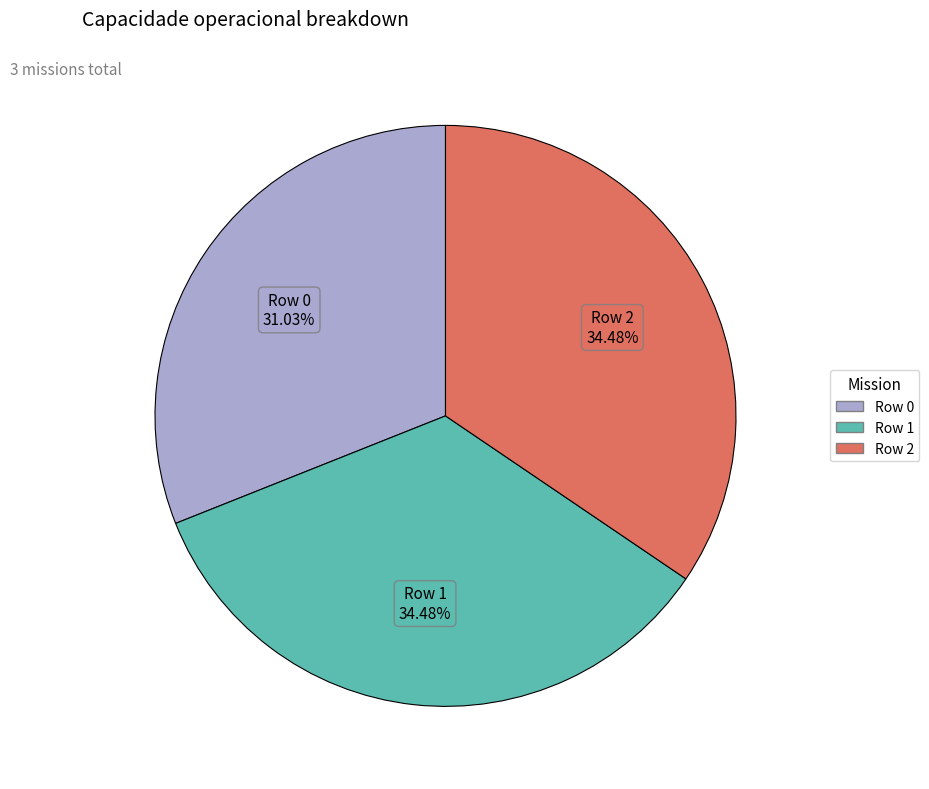

What percentage do Row 2 and Row 1 together represent?

69.0%